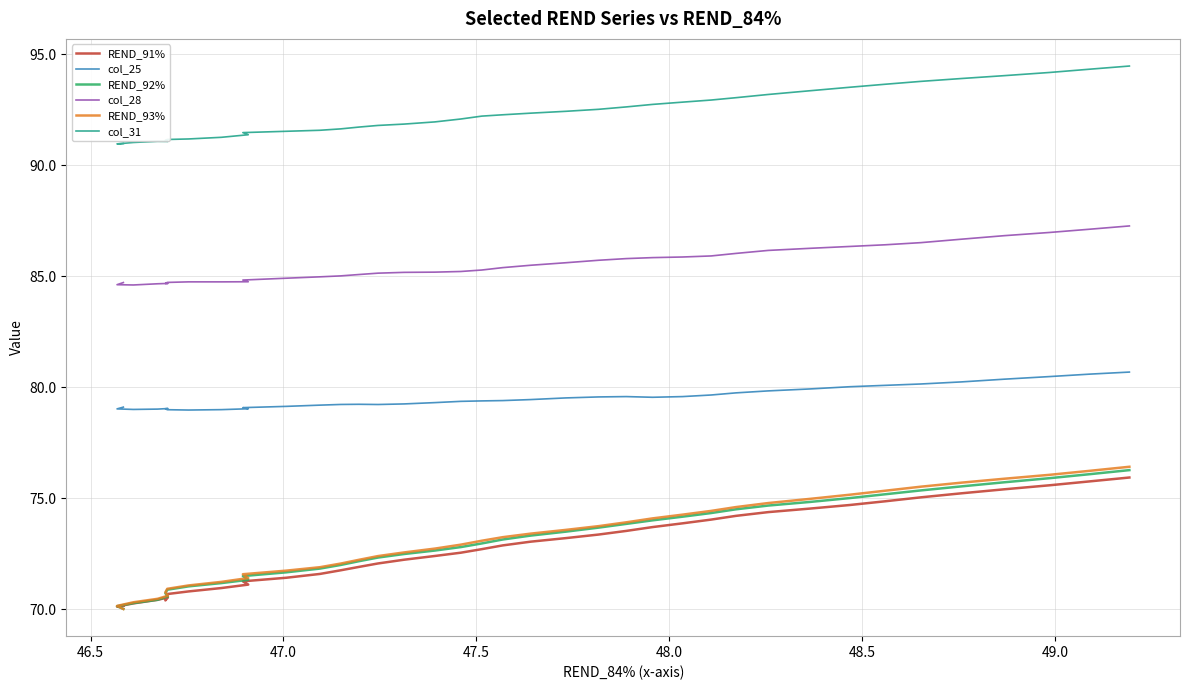

Does the chart display data point markers on the line(s)?

No